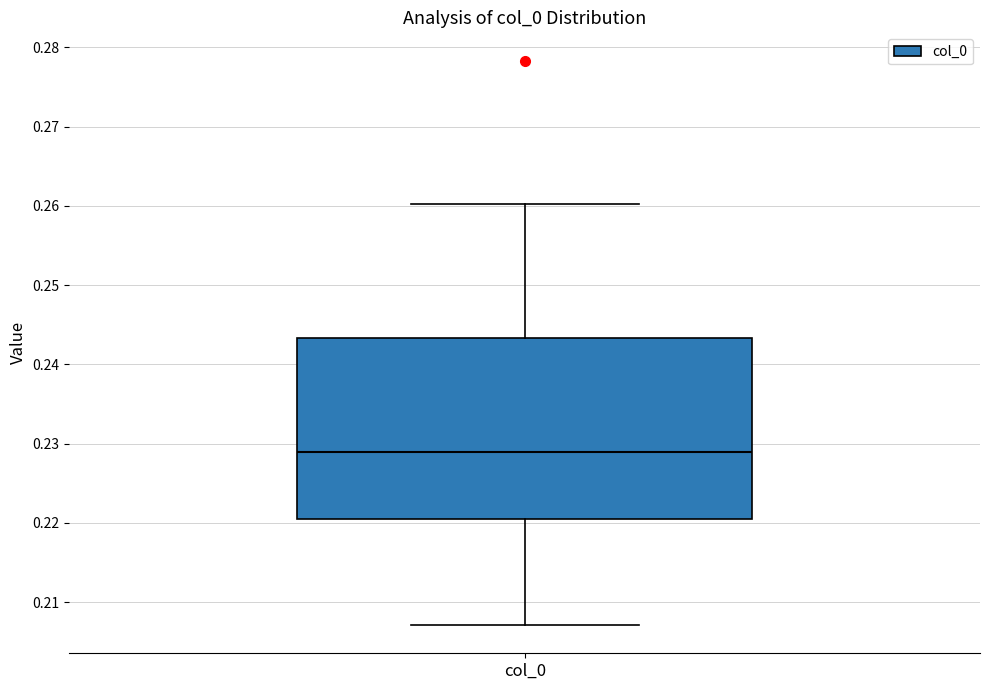

Read this box plot against the y-axis: the position of the median line, the range covered by the box, and the ends of both whiskers. The values are not printed on the chart, so give them approximately, as read against the axis.

median 0.229, box 0.221 to 0.243, whiskers 0.207 to 0.260